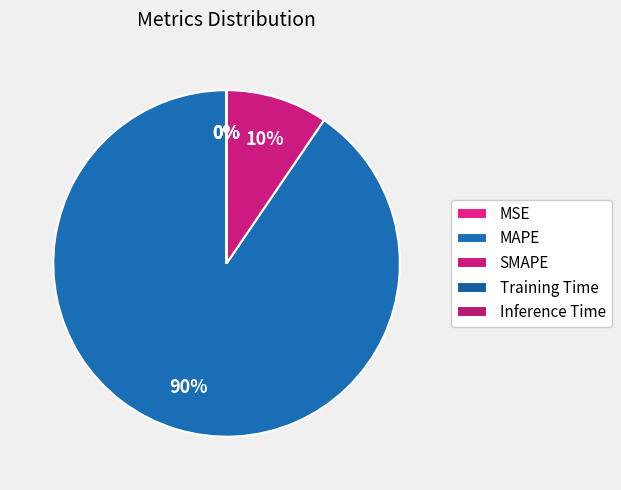

Is it true that MAPE is 83% of the pie?

False